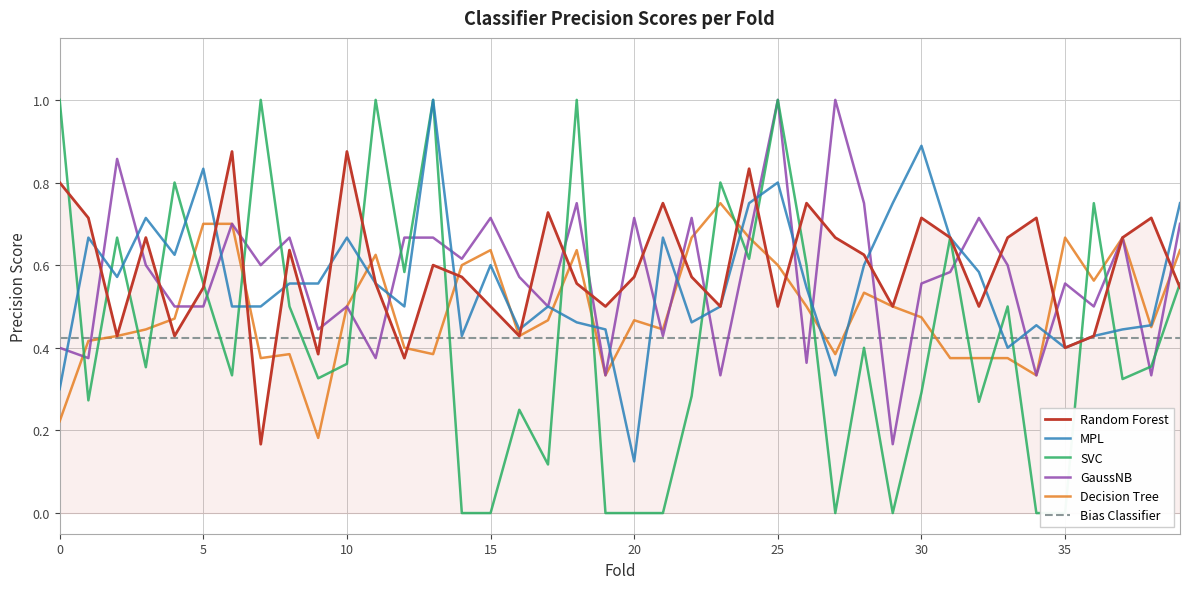

Between 21 and 38, which series saw the biggest shift?

SVC